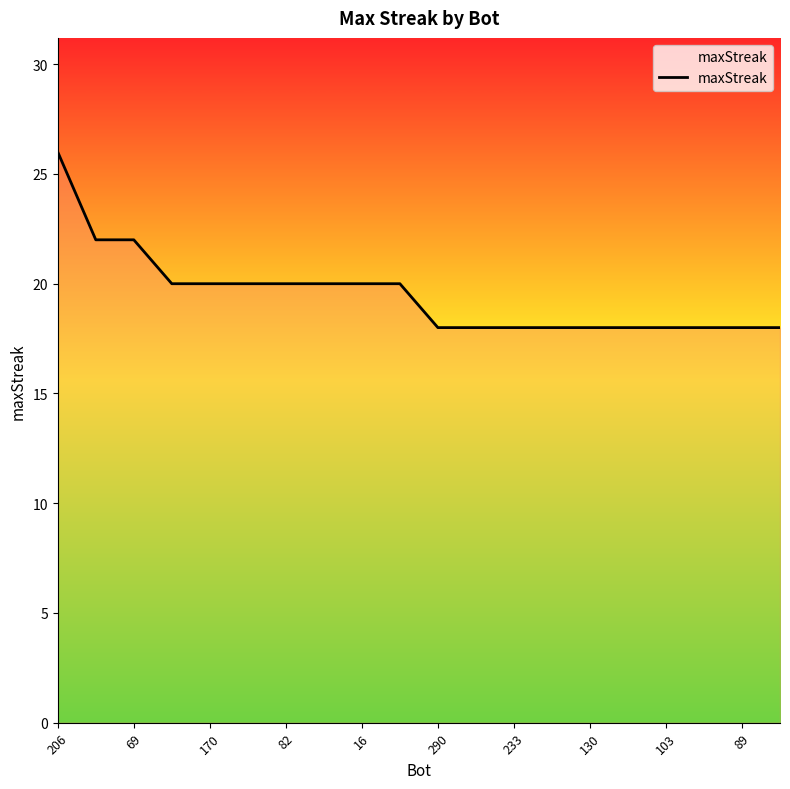

What is the minimum value shown in the chart?

18